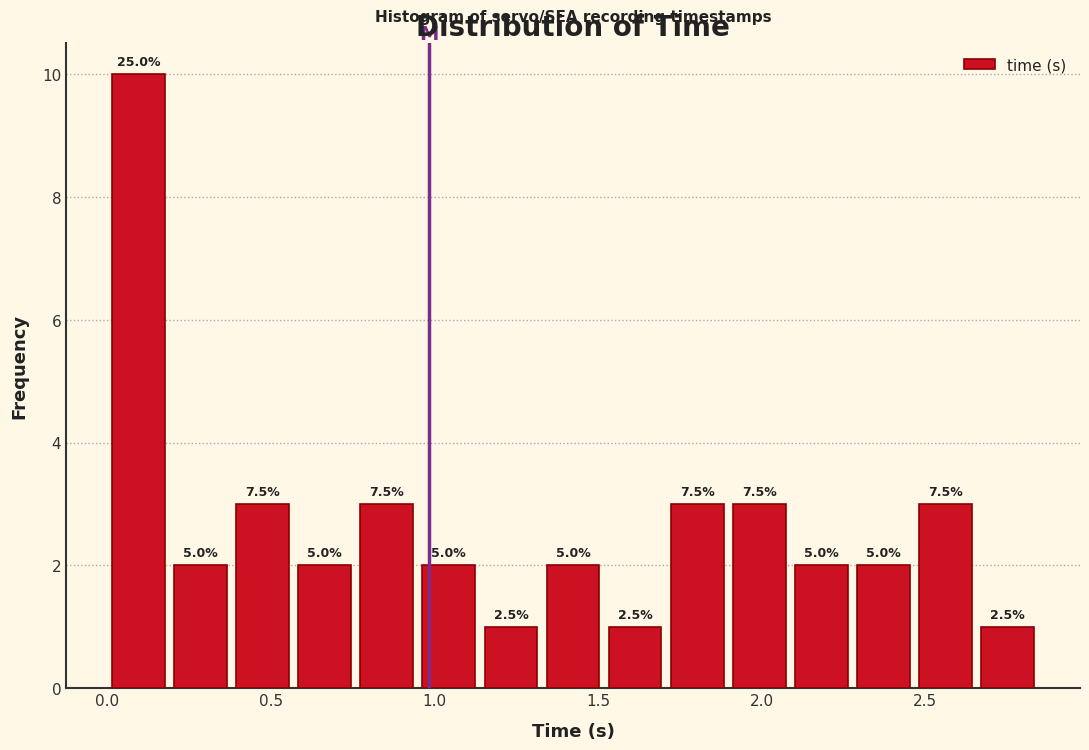

Around what value on the x-axis is the tallest bar? Give the approximate position of its centre, as read against the axis.

0.10